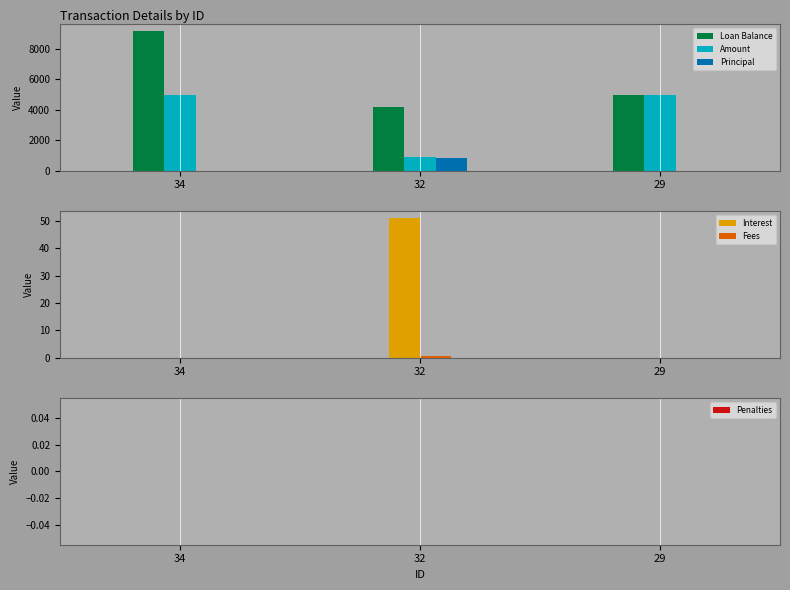

How many positive values does the Principal series have?

1